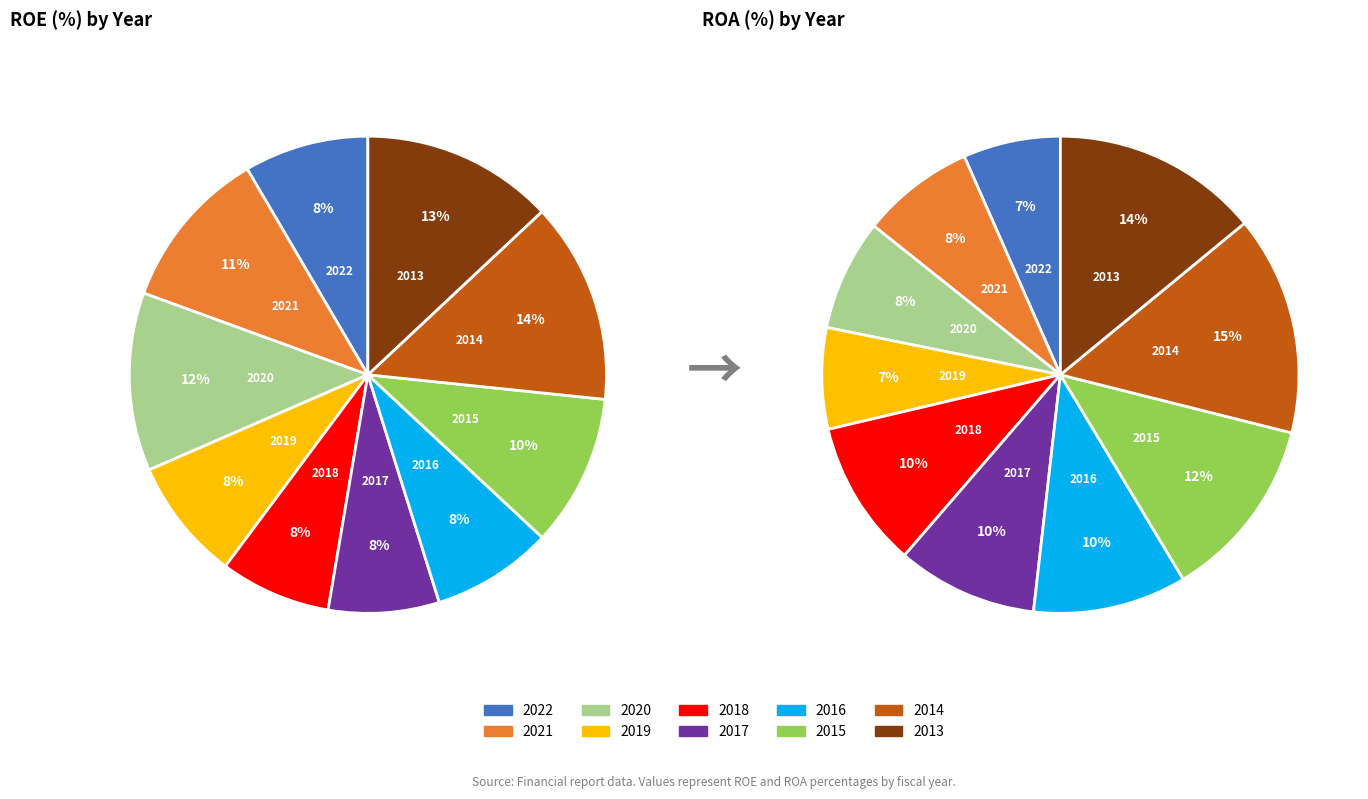

True or false: 2014 accounts for 24% of the total.

False